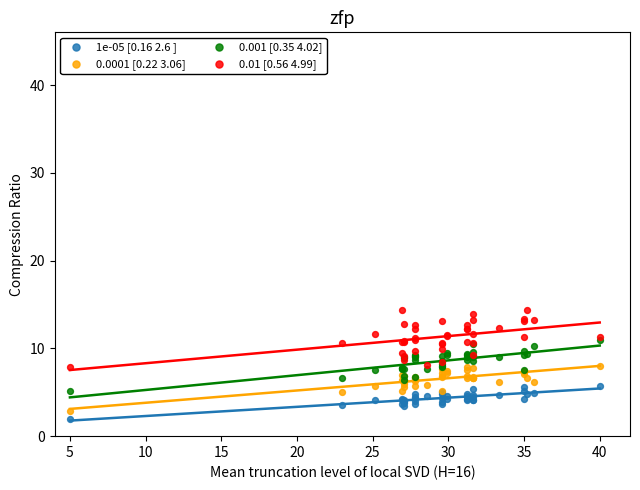

Which series contains the highest Y value?

0.01 [0.56 4.99]